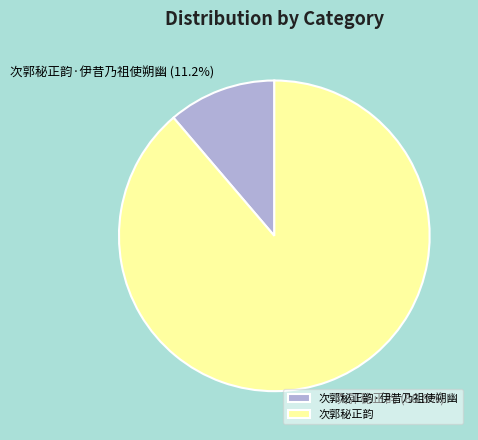

How much of the chart is everything except 次郭秘正韵?

11.2%